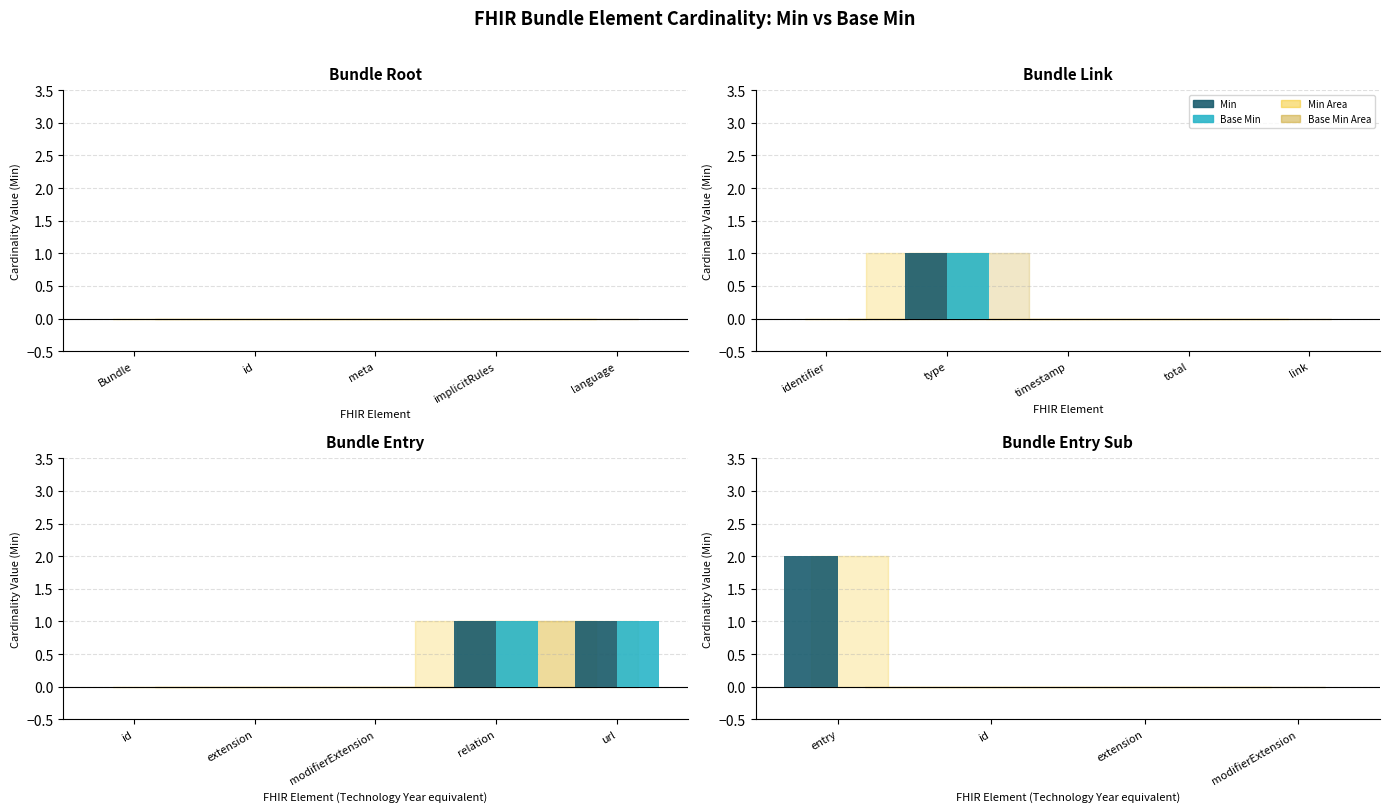

At which category does the chart reach its minimum across all series?

id